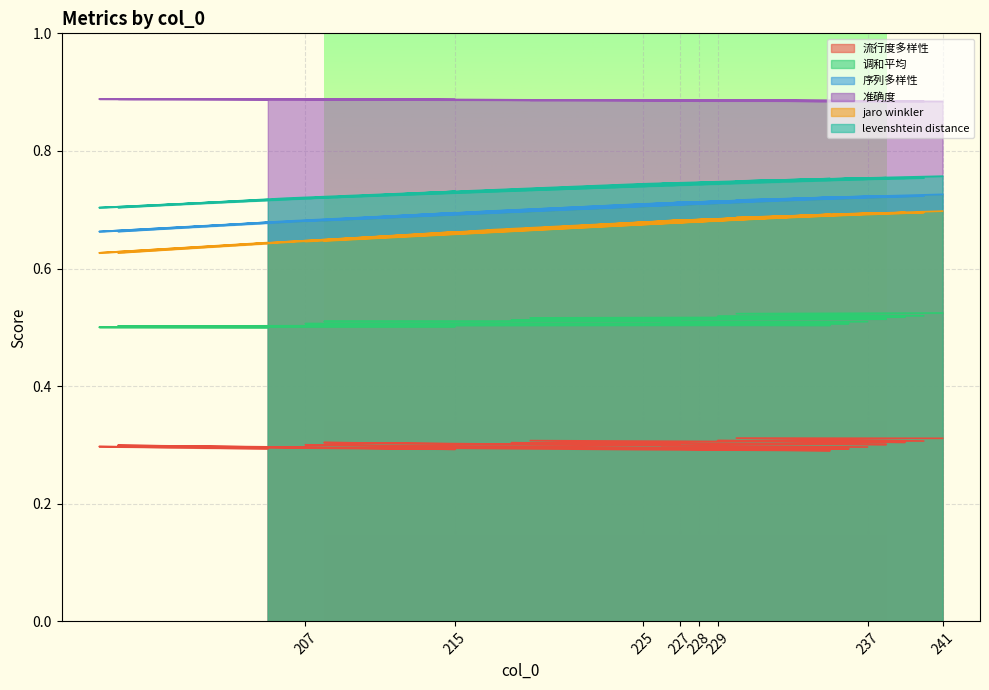

Rank the series at 218 from highest to lowest value.

准确度, levenshtein distance, 序列多样性, jaro winkler, 调和平均, 流行度多样性